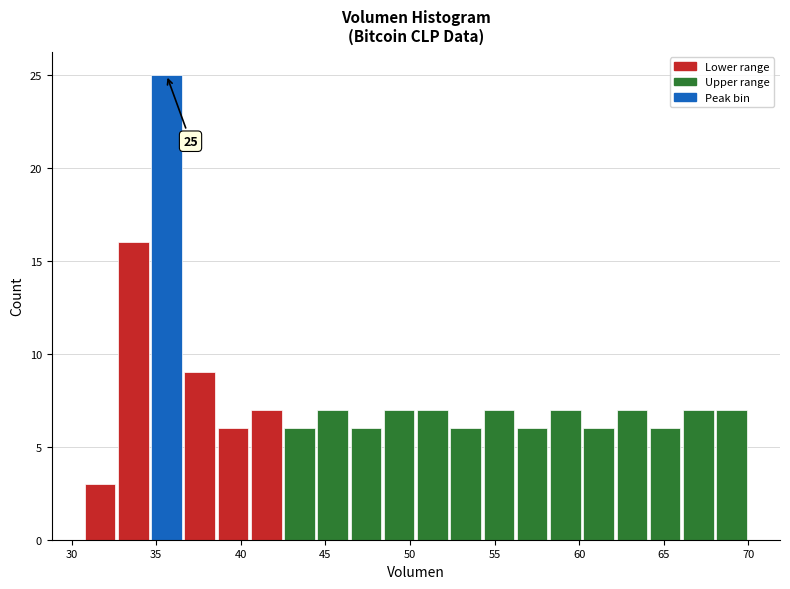

Around what value on the x-axis is the tallest bar? Give the approximate position of its centre, as read against the axis.

35.5